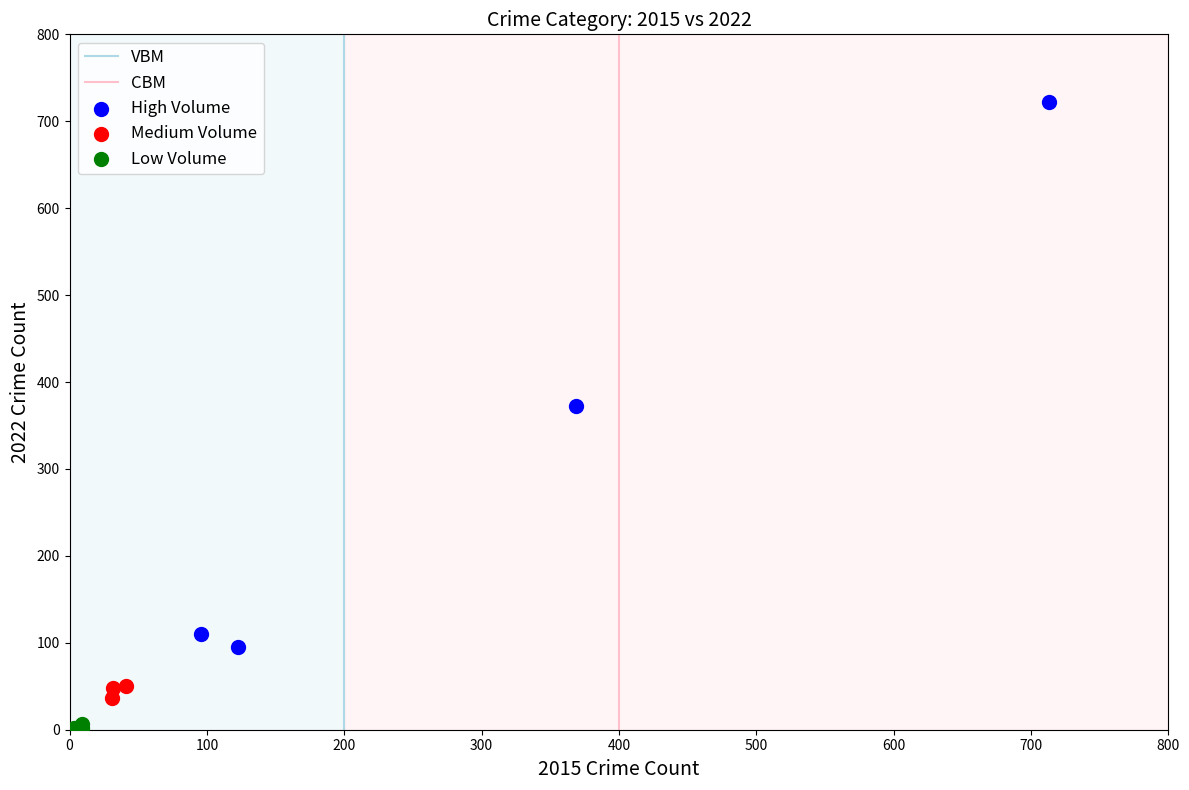

Which series has the widest spread of Y values?

High Volume